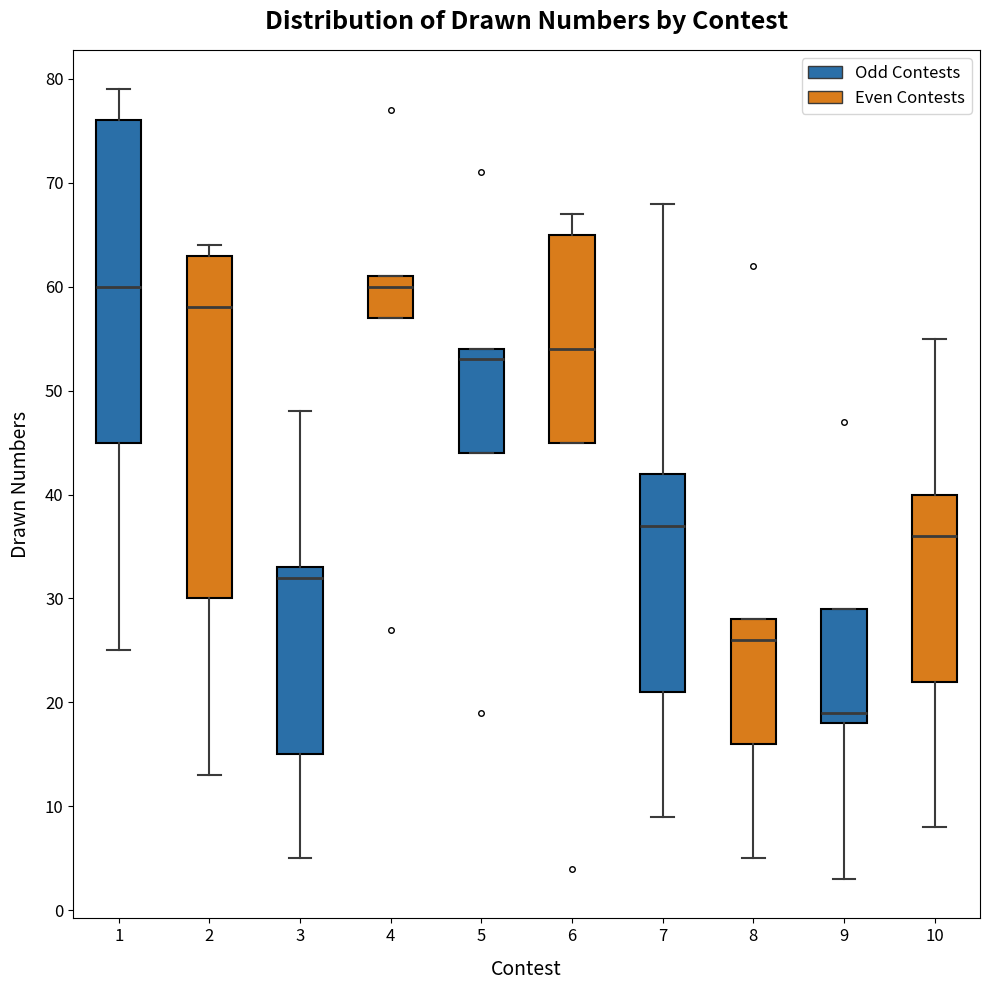

Reading left to right, read every box against the y-axis: the position of its median line, the range the box covers, and the ends of its whiskers. The values are not printed on the chart, so give them approximately, as read against the axis.

1: median 60, box 45 to 76, whiskers 25 to 79
2: median 58, box 30 to 63, whiskers 13 to 64
3: median 32, box 15 to 33, whiskers 5 to 48
4: median 60, box 57 to 61, whiskers 57 to 61
5: median 53, box 44 to 54, whiskers 44 to 54
6: median 54, box 45 to 65, whiskers 45 to 67
7: median 37, box 21 to 42, whiskers 9 to 68
8: median 26, box 16 to 28, whiskers 5 to 28
9: median 19, box 18 to 29, whiskers 3 to 29
10: median 36, box 22 to 40, whiskers 8 to 55